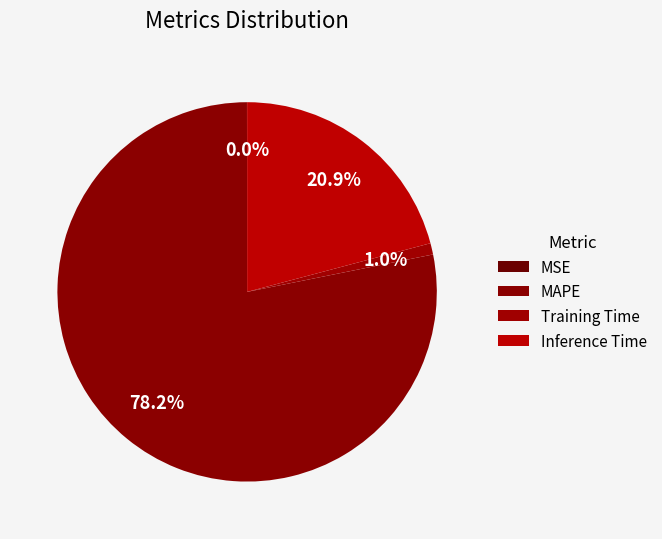

To the nearest percent, what portion does Training Time represent?

1%